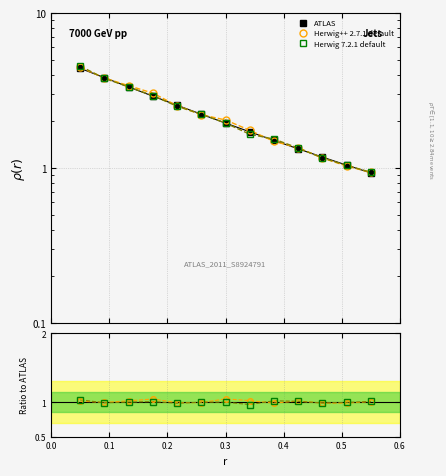

List the series in order of their peak value, highest first.

ATLAS, Herwig++ 2.7.1 default, Herwig 7.2.1 default